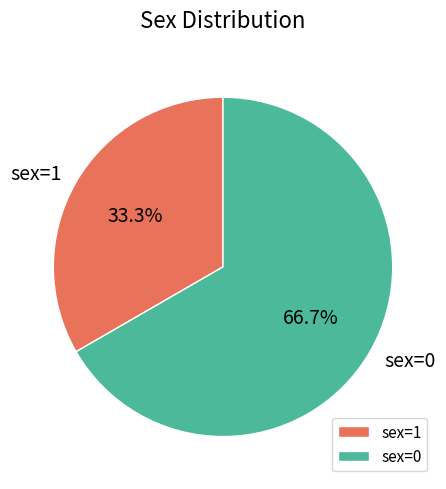

Between sex=0 and sex=1, which is larger?

sex=0